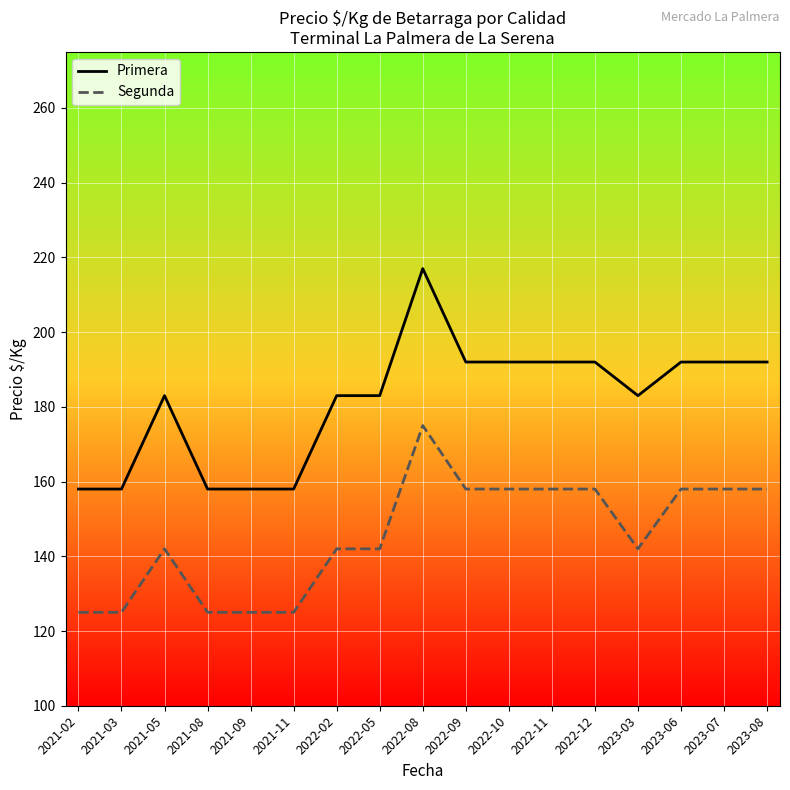

Does the chart display data point markers on the line(s)?

No